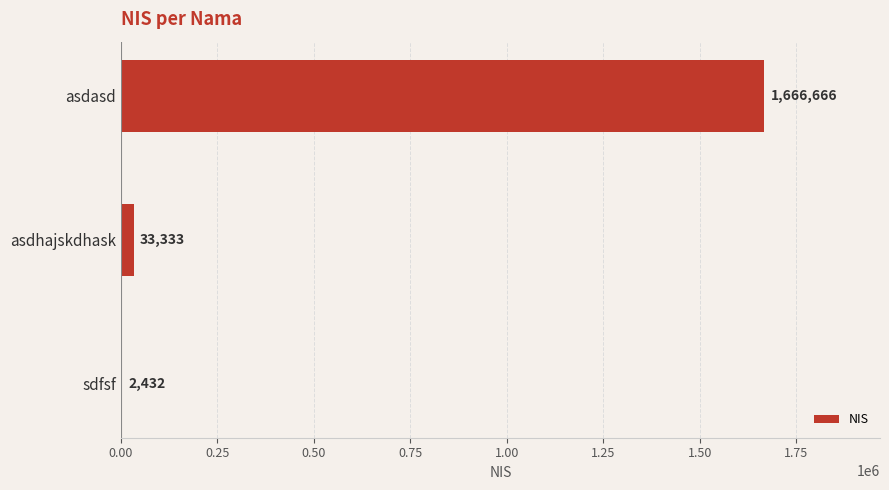

Is it true that the value at asdasd is 2377809?

False